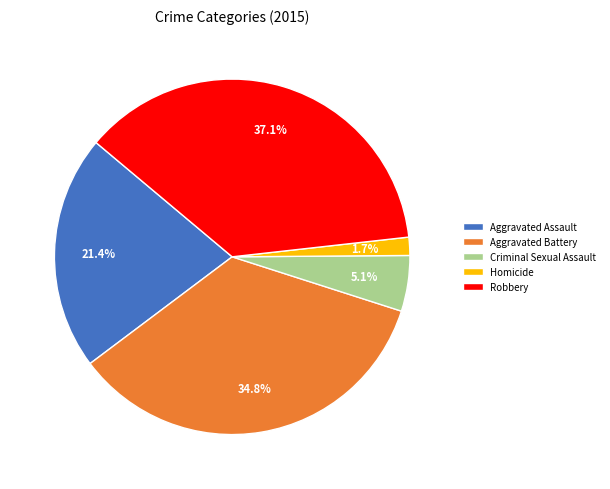

How much of the chart is everything except Criminal Sexual Assault?

94.9%